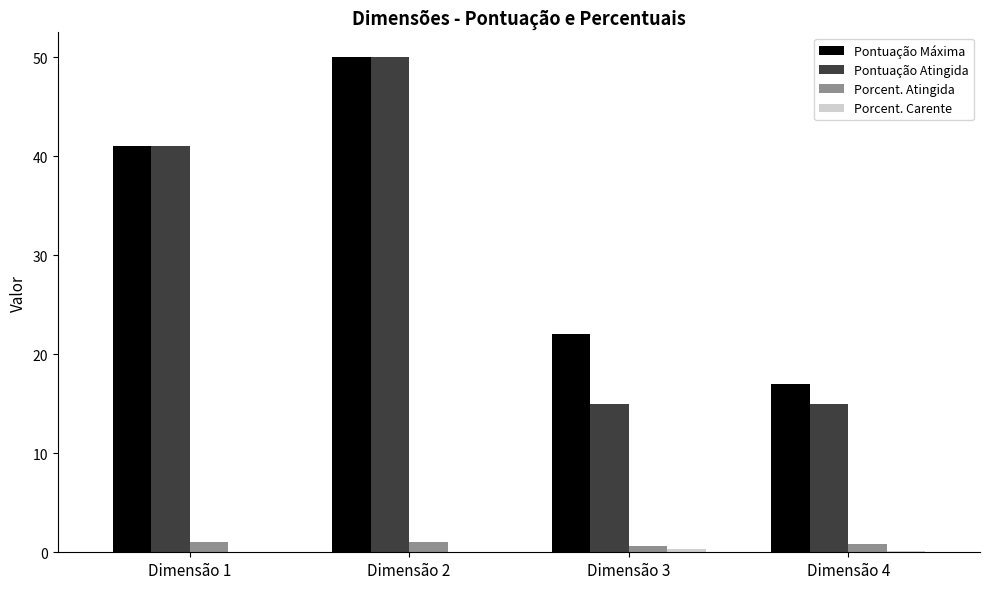

Which label corresponds to the largest value in the chart?

Dimensão 2